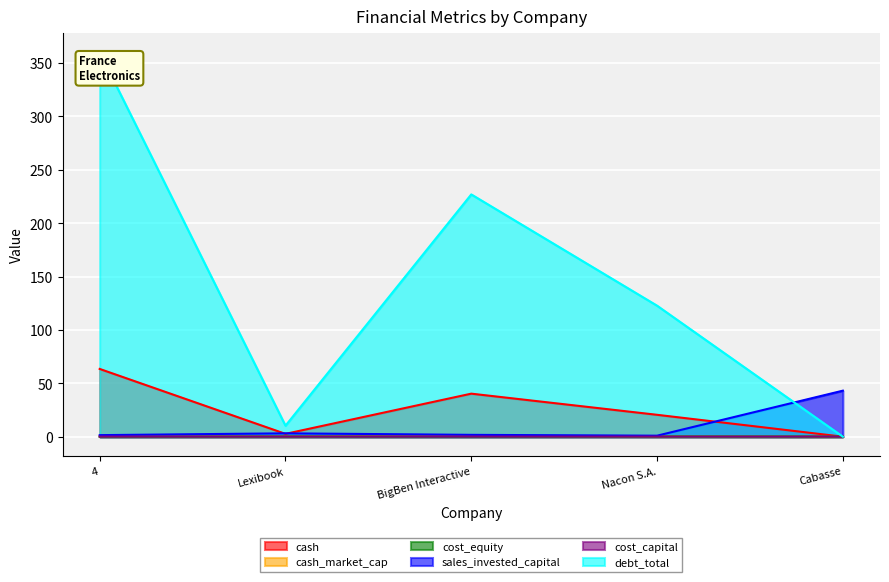

What is the difference between the highest and lowest values at Nacon S.A.?

122.6